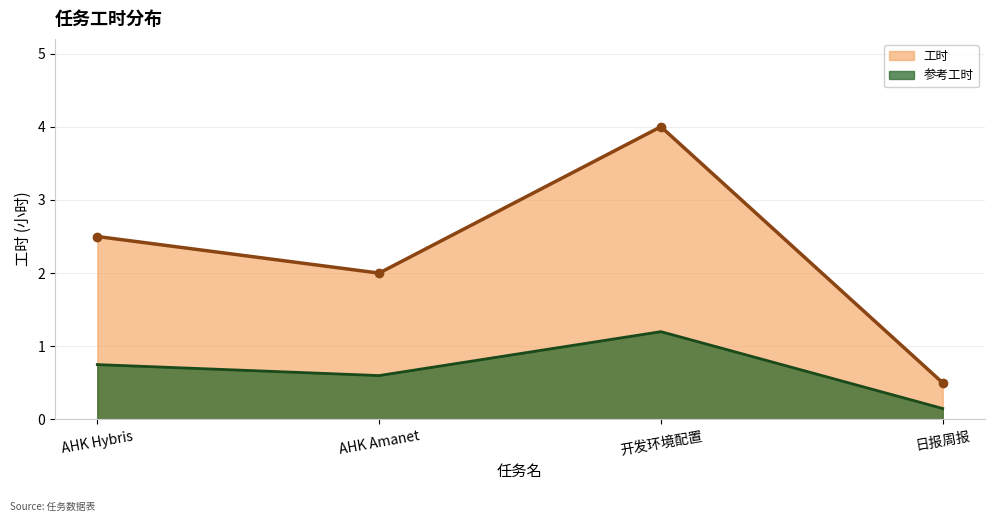

What is the label of the 1st point from the right?

日报周报